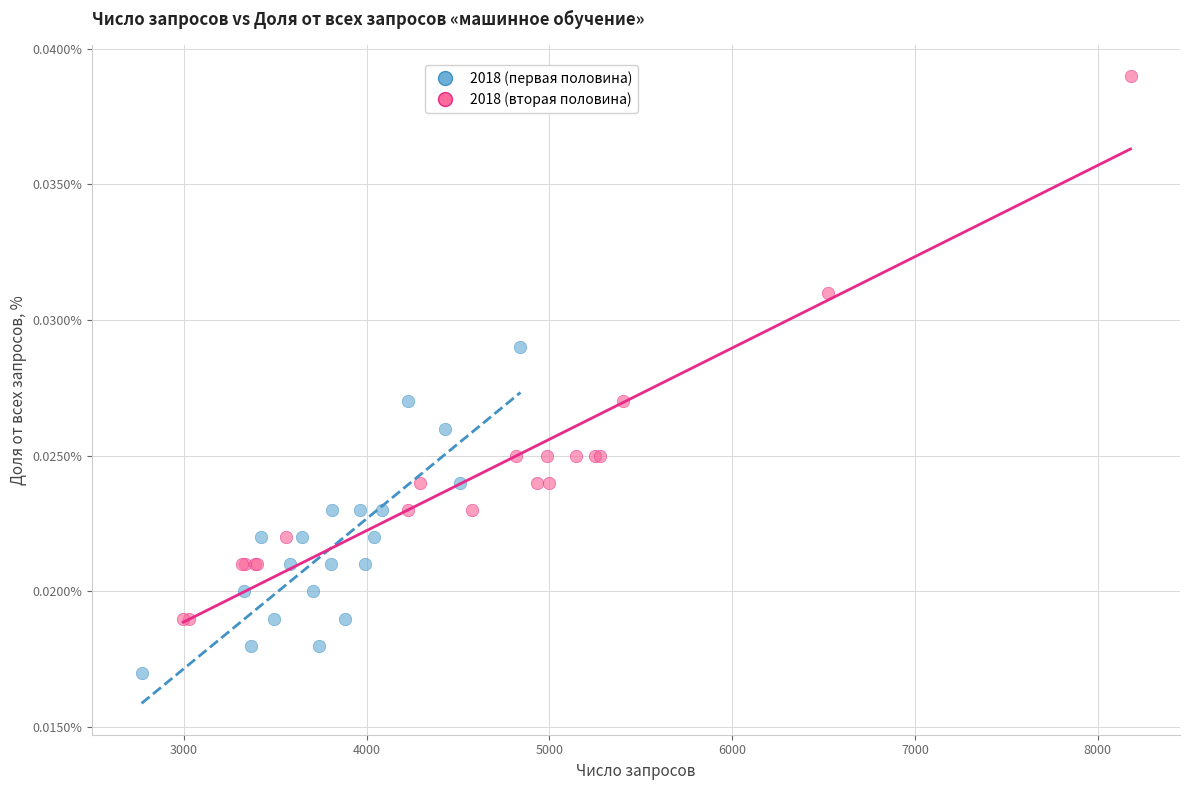

Which series contains the lowest Y value?

2018 (первая половина)